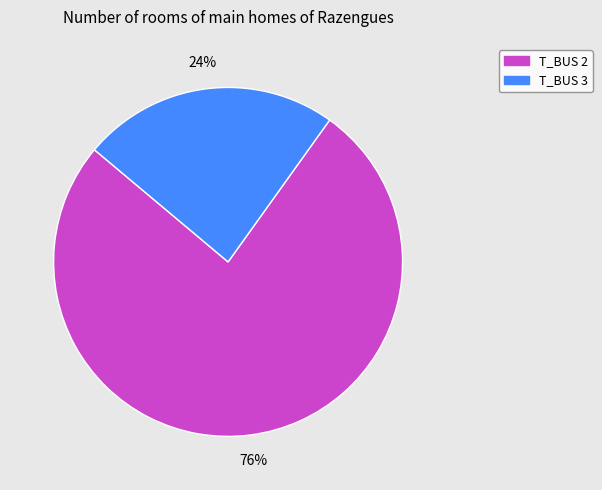

To the nearest percent, what portion does T_BUS 2 represent?

76%